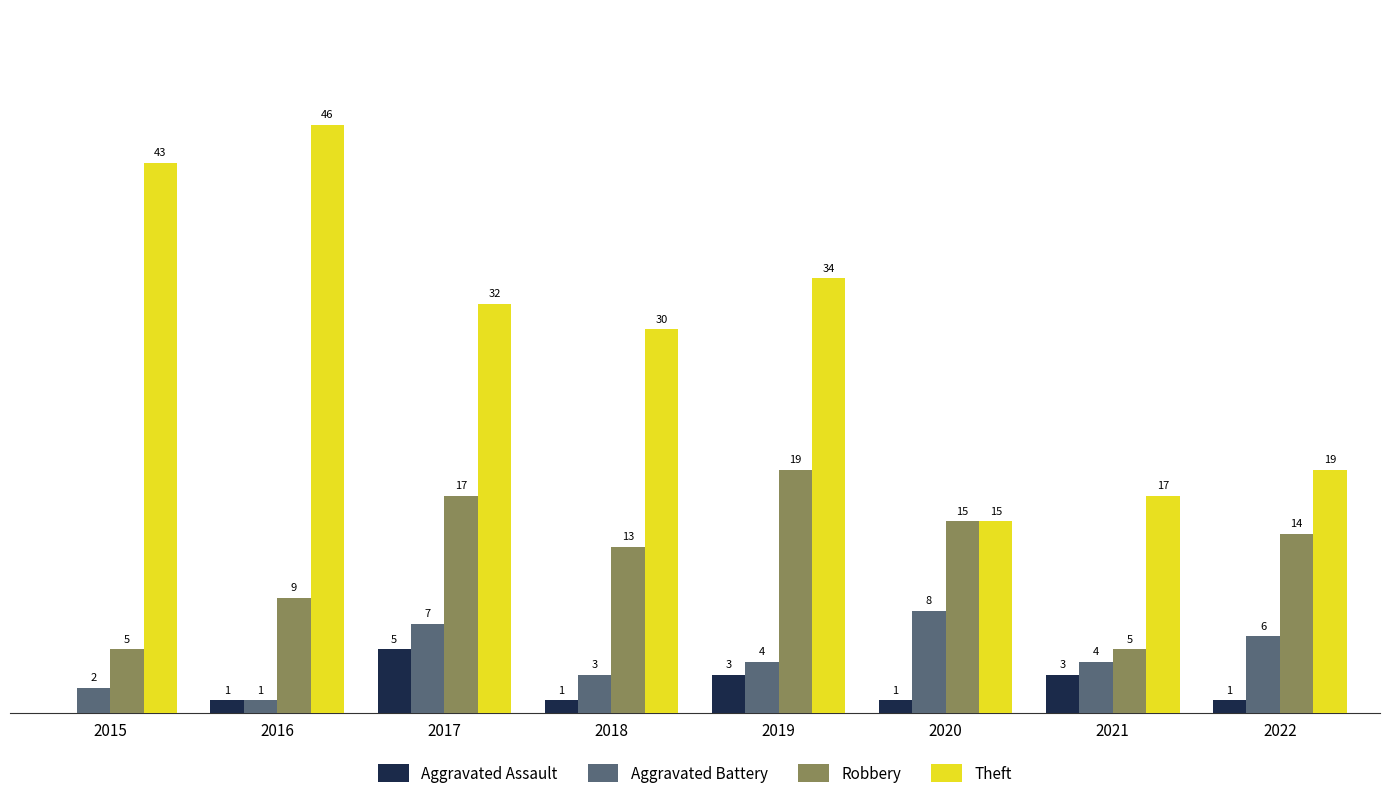

Is the value of Theft at 2019 greater than the value of Aggravated Battery at 2015?

Yes